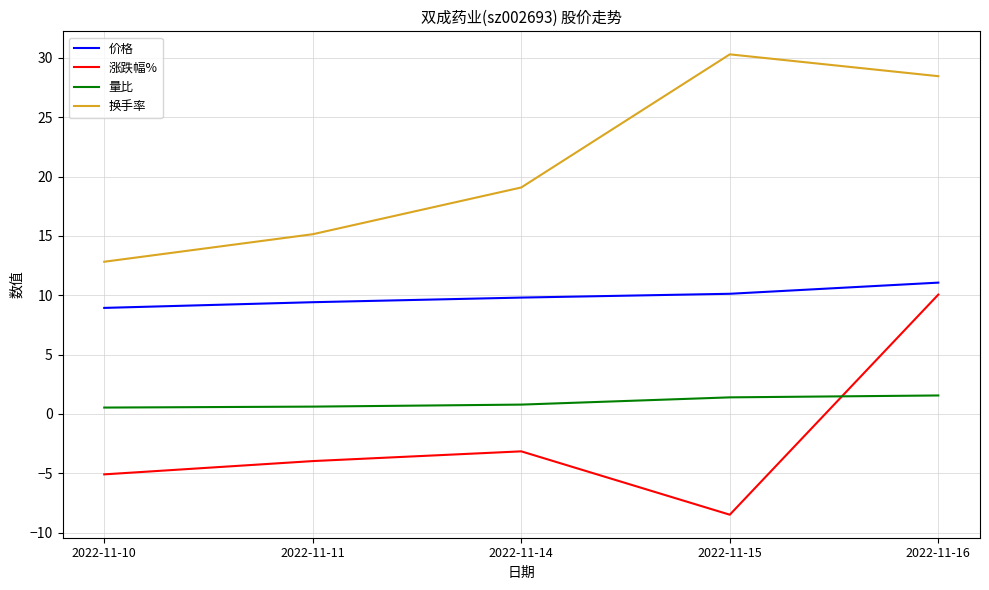

At which label is 涨跌幅% closest to 0?

2022-11-14